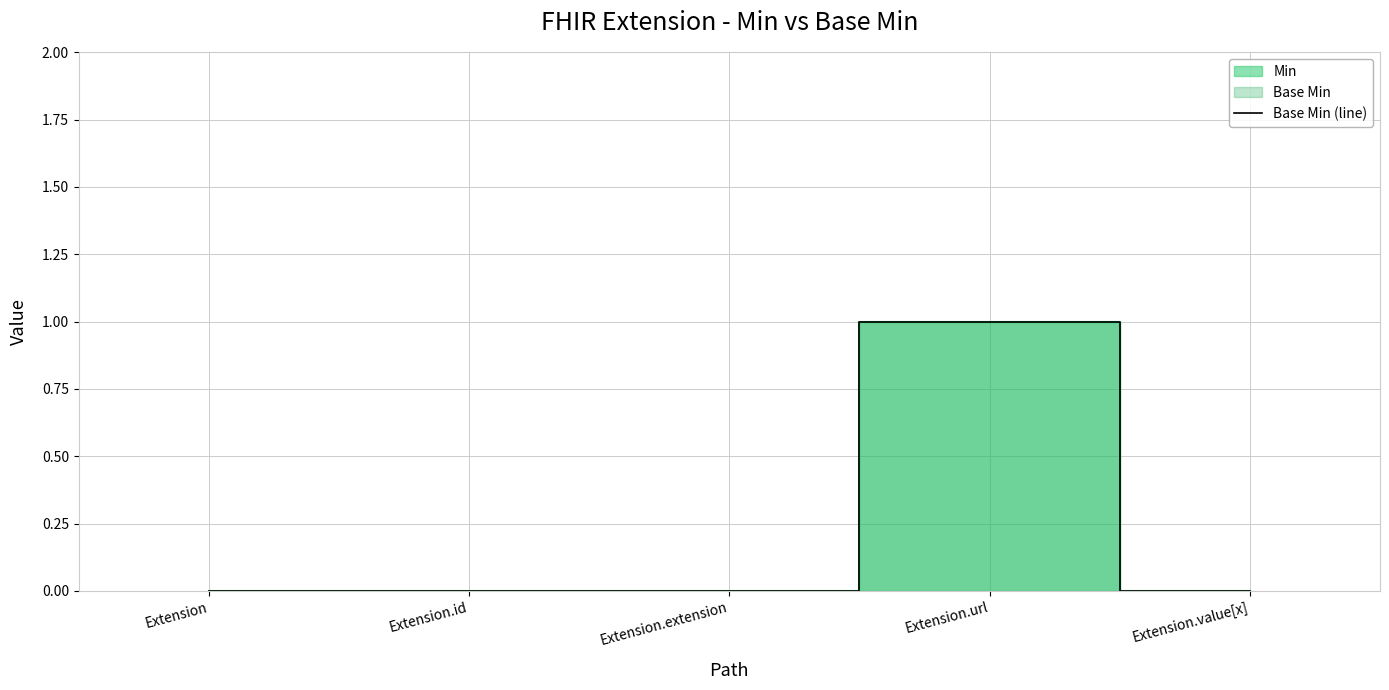

Reading left to right, list all the values displayed in this chart.

0	0	0	1	0